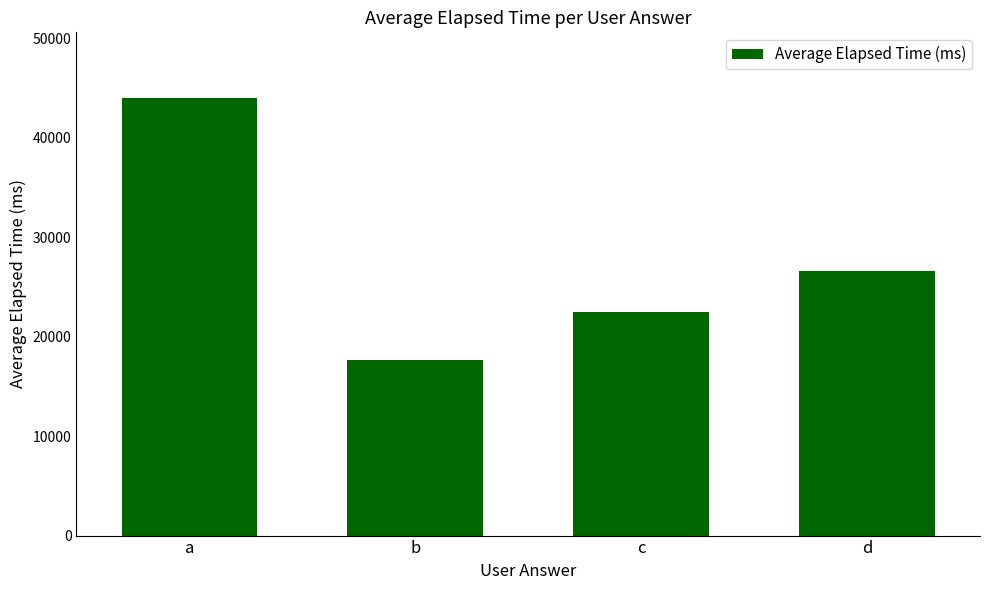

Between a and c, which is larger?

a